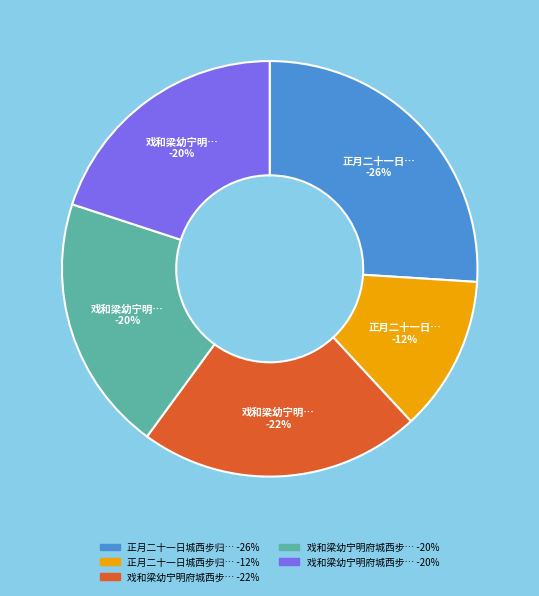

To the nearest percent, what is the average slice percentage?

20%